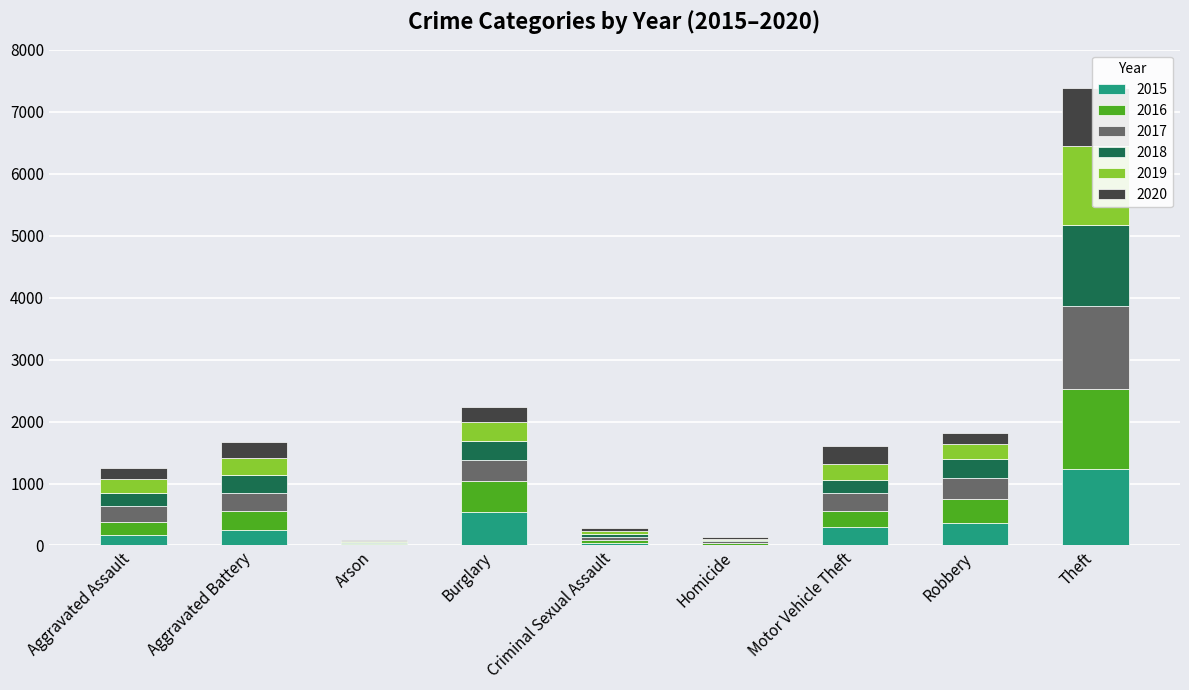

True or false: 2017 has a value of 18 at Criminal Sexual Assault.

False